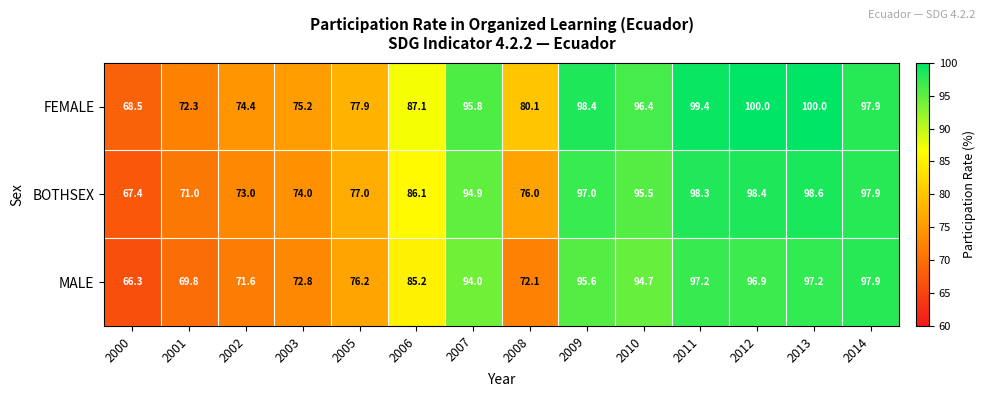

Which series has the largest total across all categories?

FEMALE